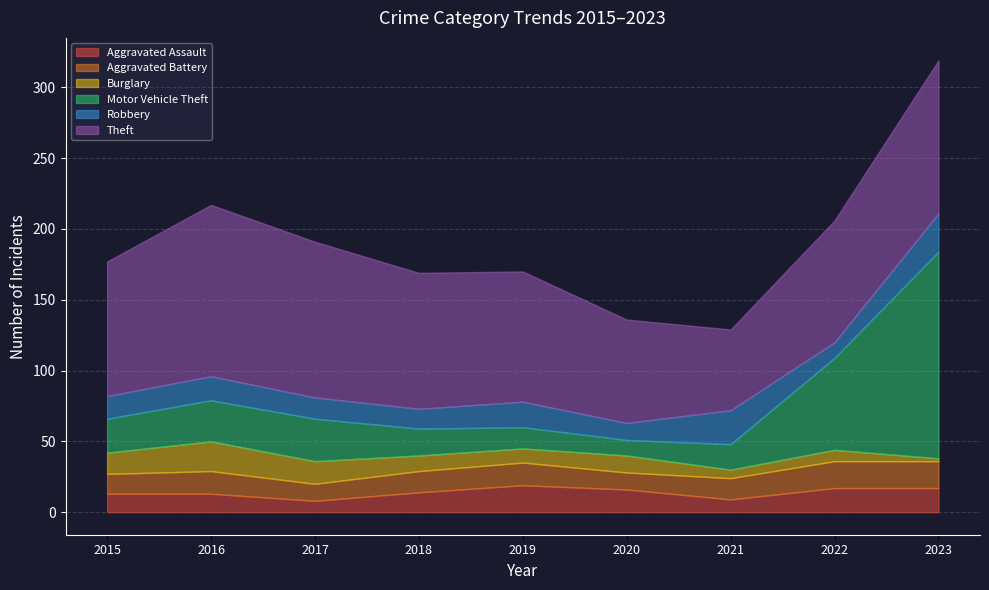

Rank the series at 2022 from highest to lowest value.

Theft, Motor Vehicle Theft, Aggravated Battery, Aggravated Assault, Robbery, Burglary